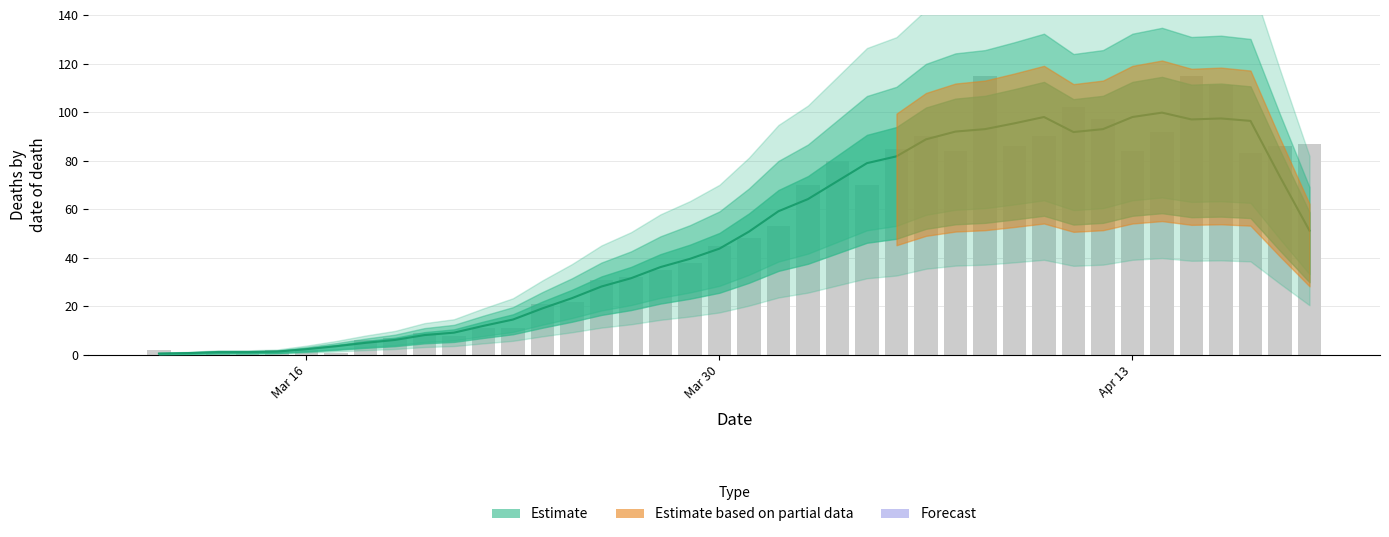

At which category does the chart reach its peak across all series?

2020-04-08